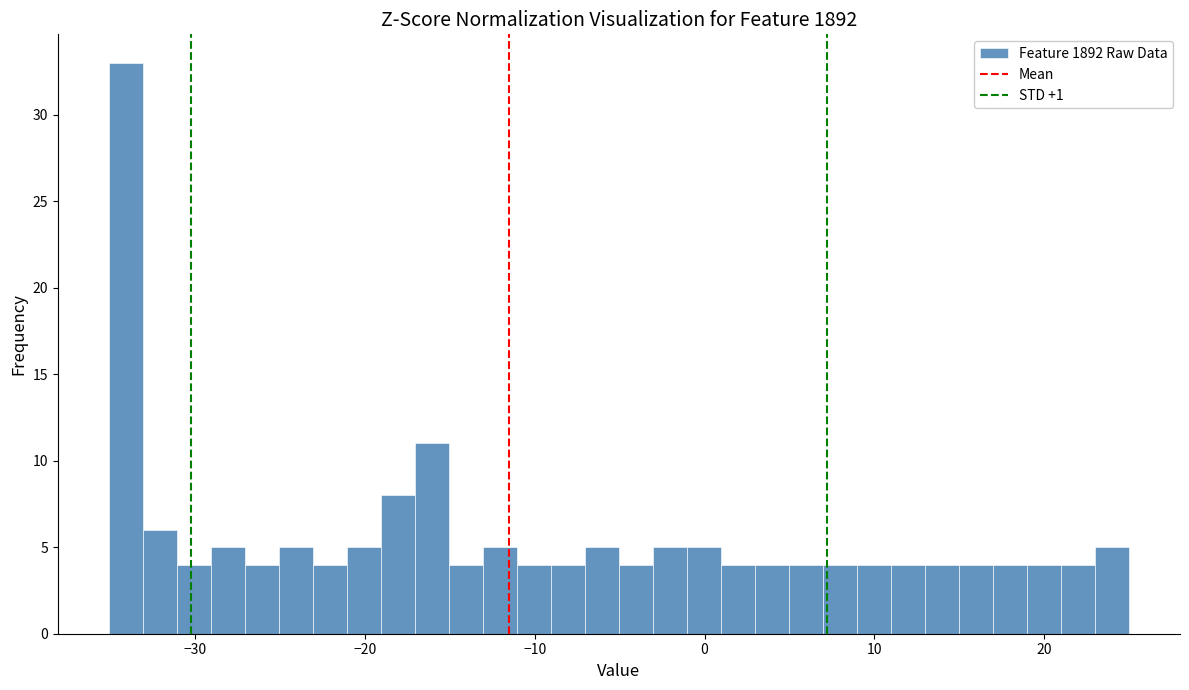

Around what value on the x-axis is the tallest bar? Give the approximate position of its centre, as read against the axis.

-34